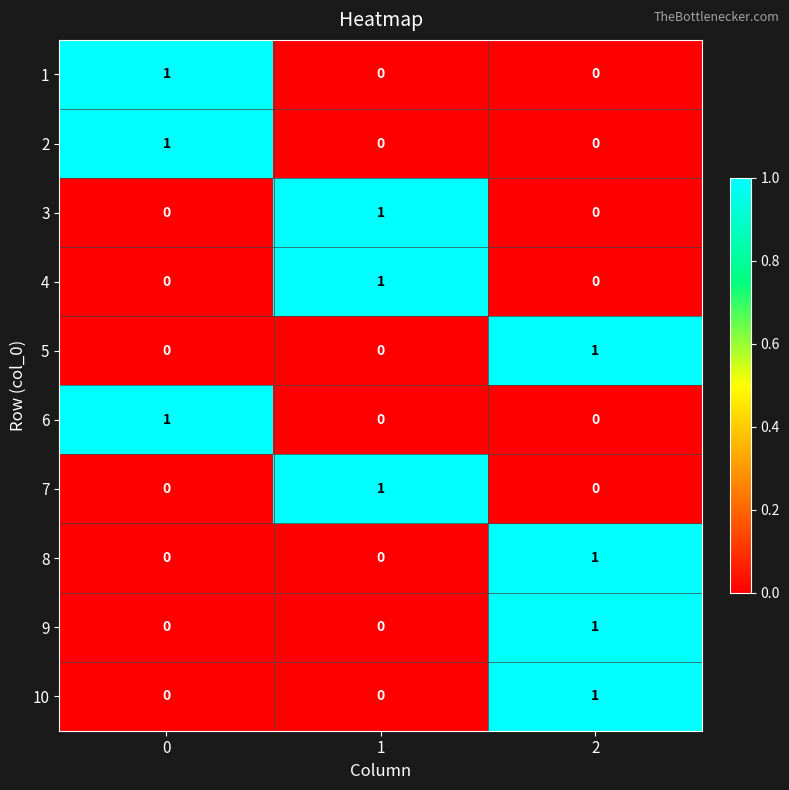

How many 9 values are between 0 and 1?

3